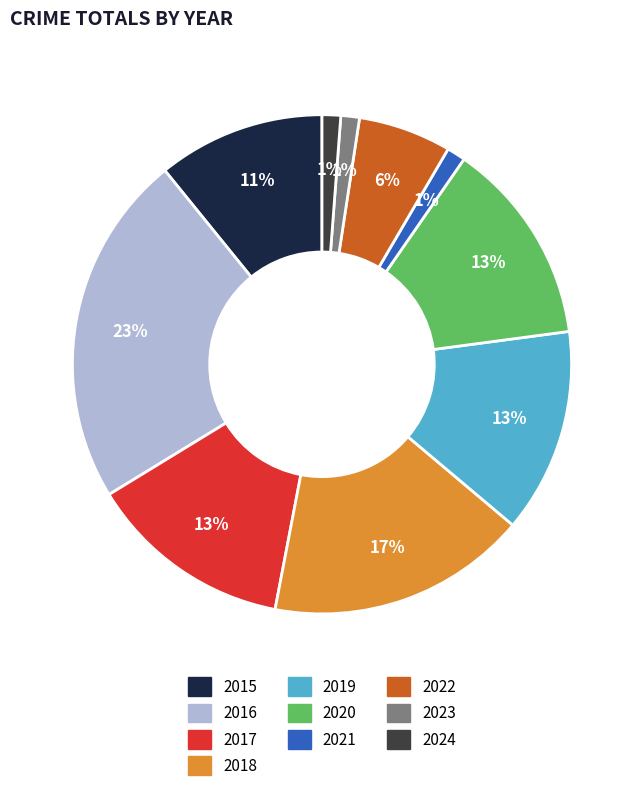

To the nearest percent, what portion does 2018 represent?

17%